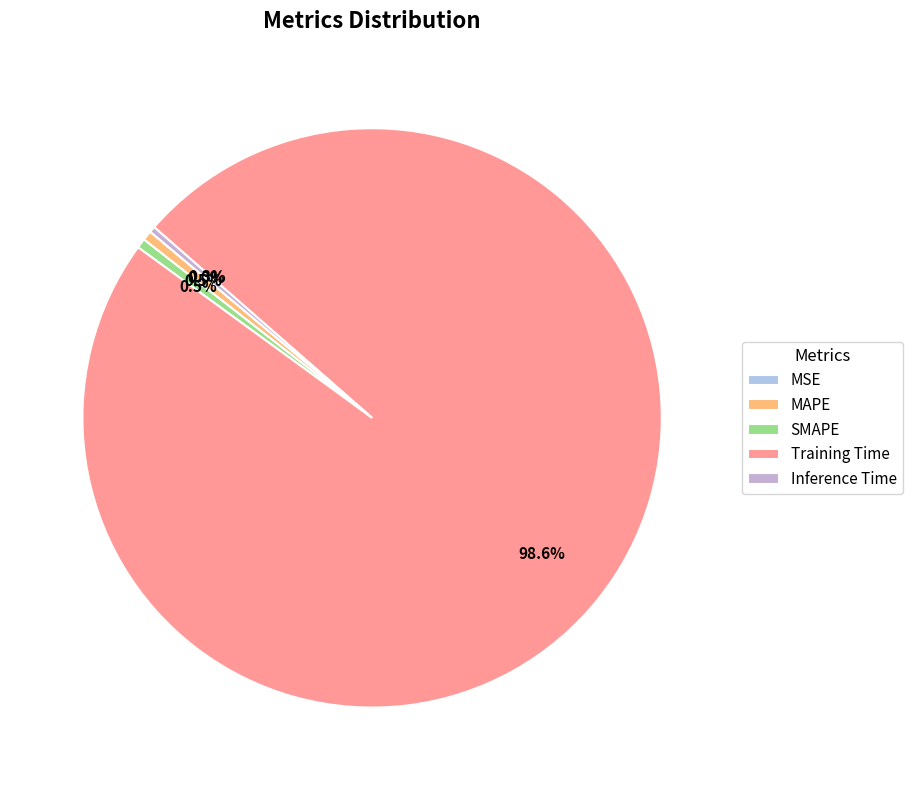

To the nearest percent, what portion does Training Time represent?

99%